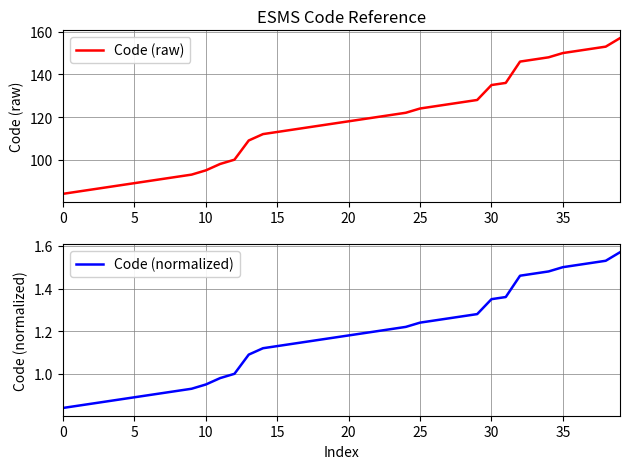

True or false: Code (raw) has more than 0 points higher than both neighbors.

False